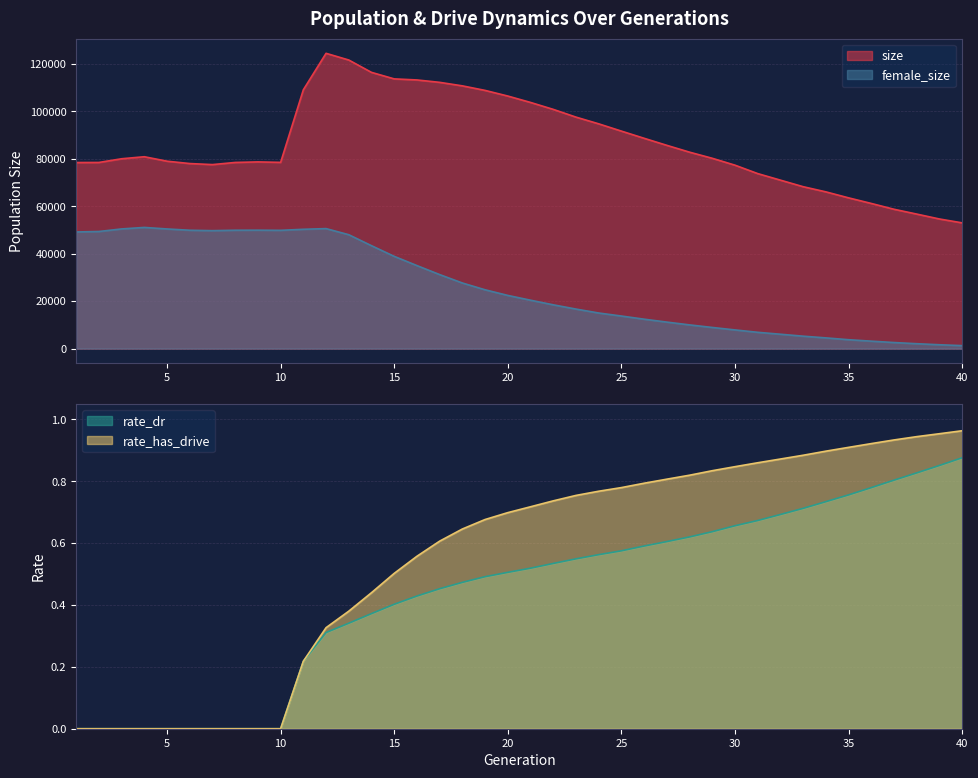

The rate_has_drive series shows 0.0 at 4. True or false?

True